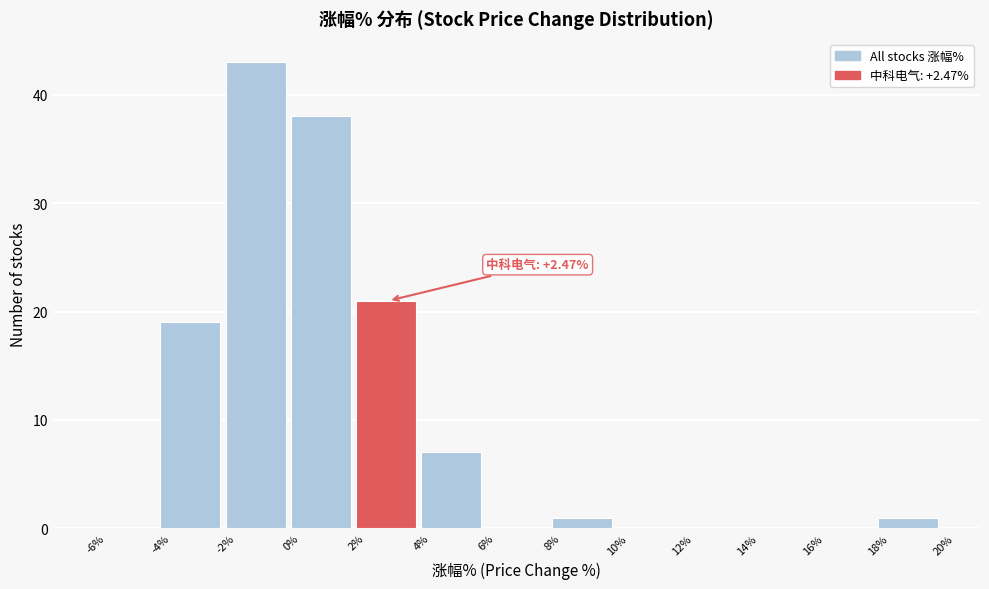

Over which range of the x-axis is the bar tallest?

-2% to 0%